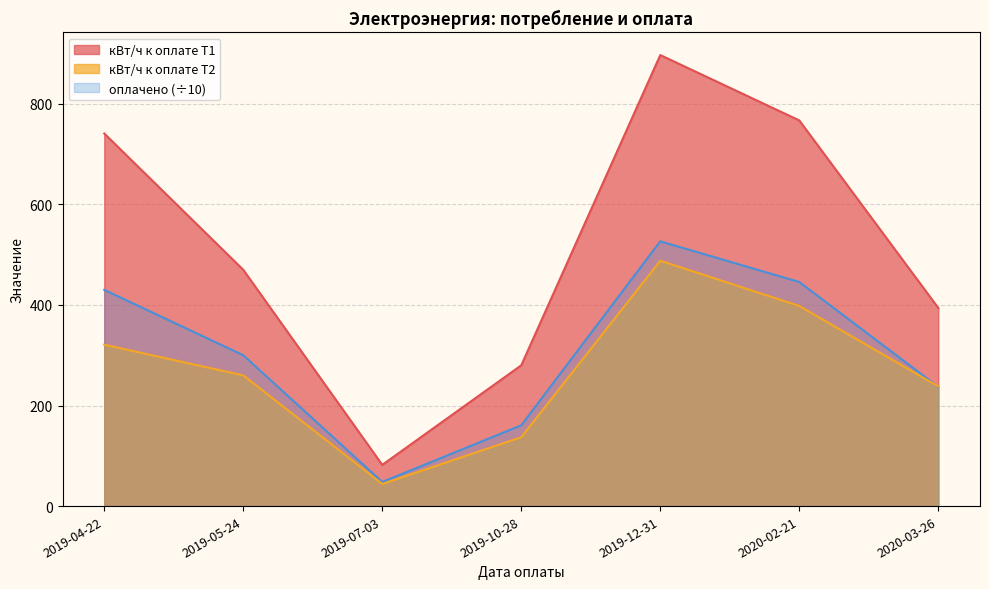

Which series changed the most between 2019-05-24 and 2019-10-28?

кВт/ч к оплате Т1